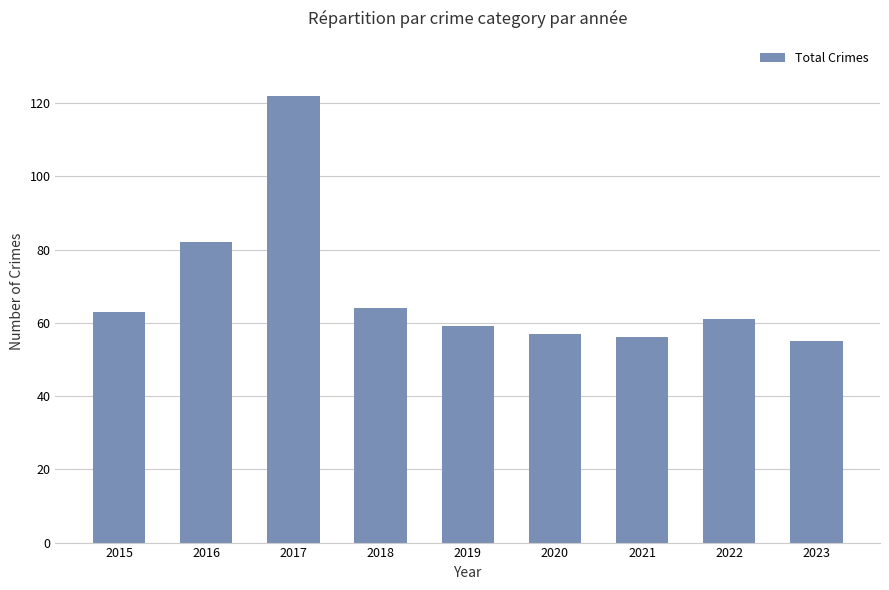

What is the sum of the values at 2015 and 2022?

124